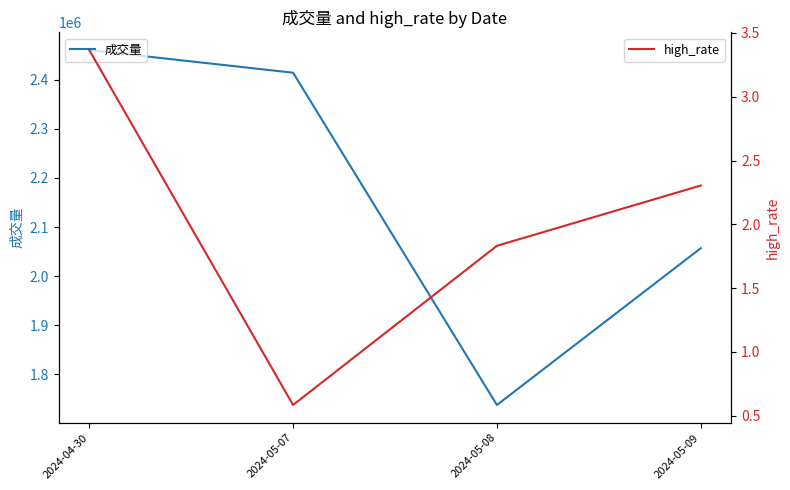

Rank the series by their average value, from highest to lowest.

成交量, high_rate